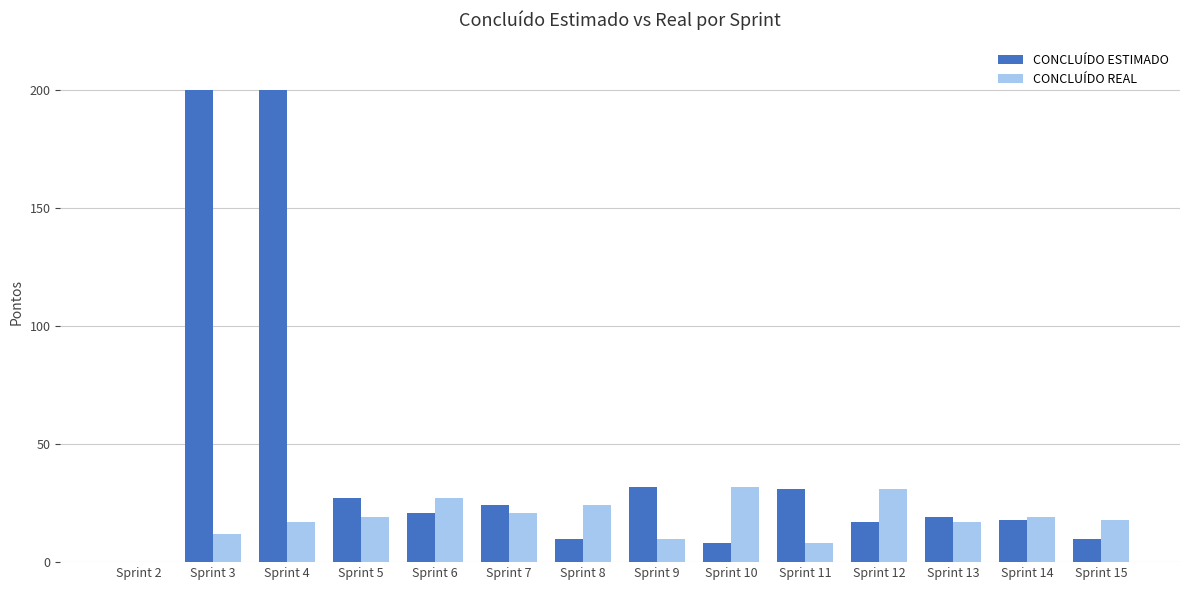

How many groups of bars are there?

14